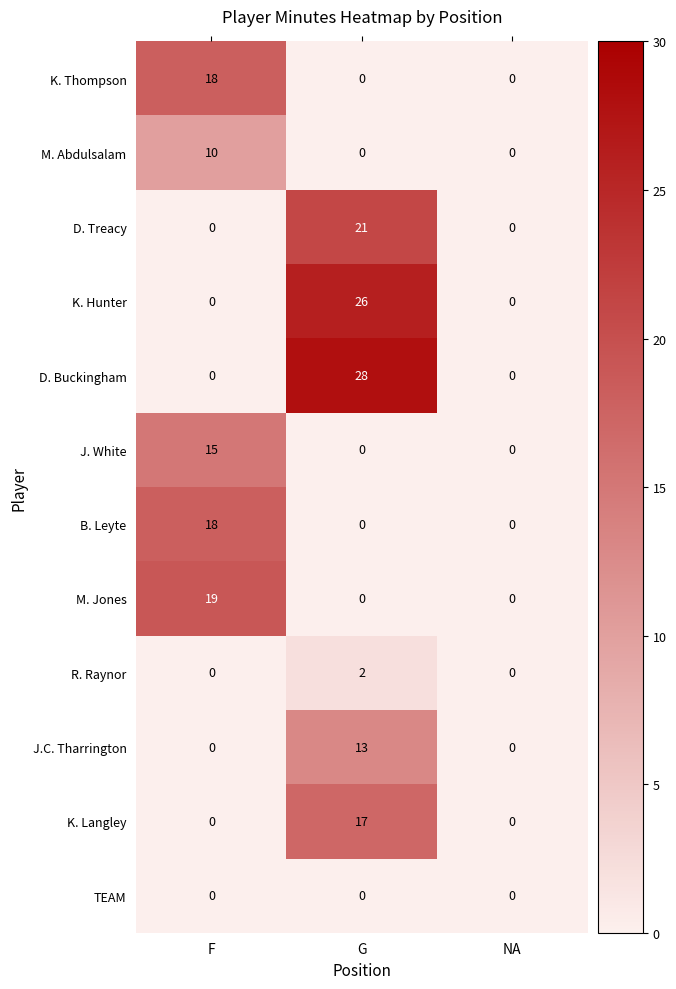

At which category is the sum across all series the highest?

G